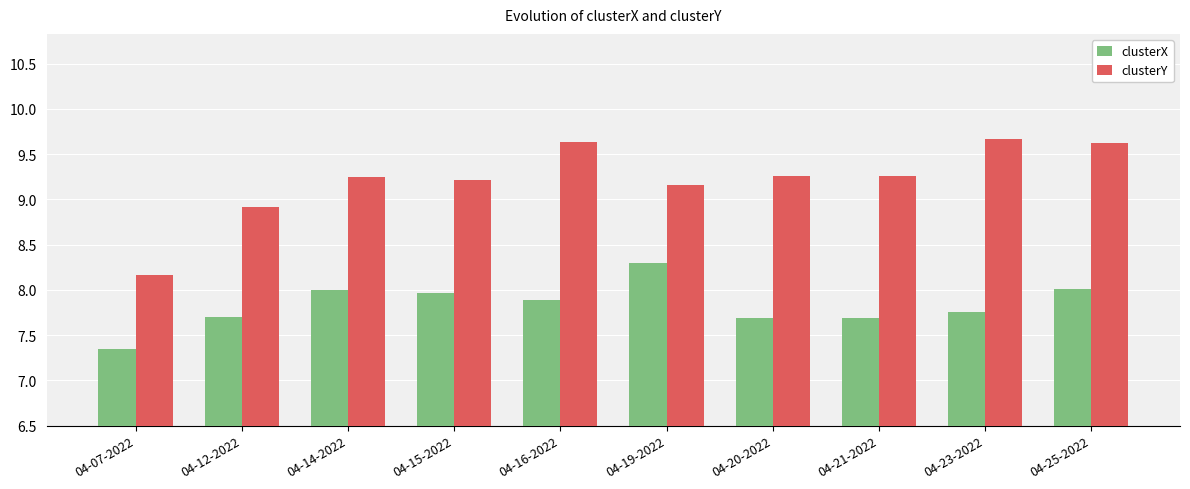

What is the greatest value displayed?

9.7